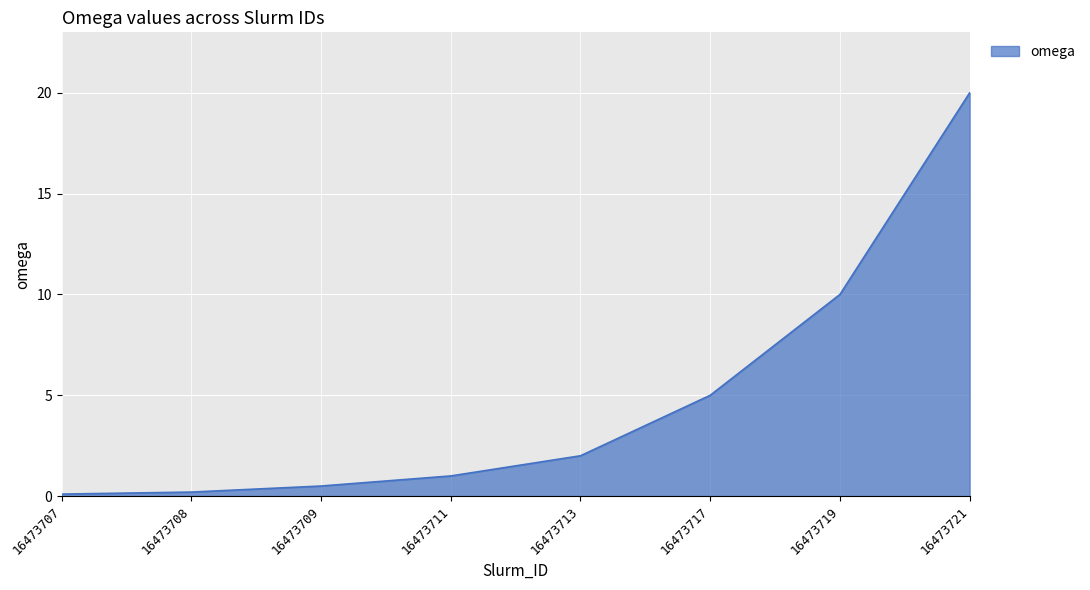

Reading left to right, list all the values displayed in this chart.

16473707=0.1	16473708=0.2	16473709=0.5	16473711=1.0	16473713=2.0	16473717=5.0	16473719=10.0	16473721=20.0